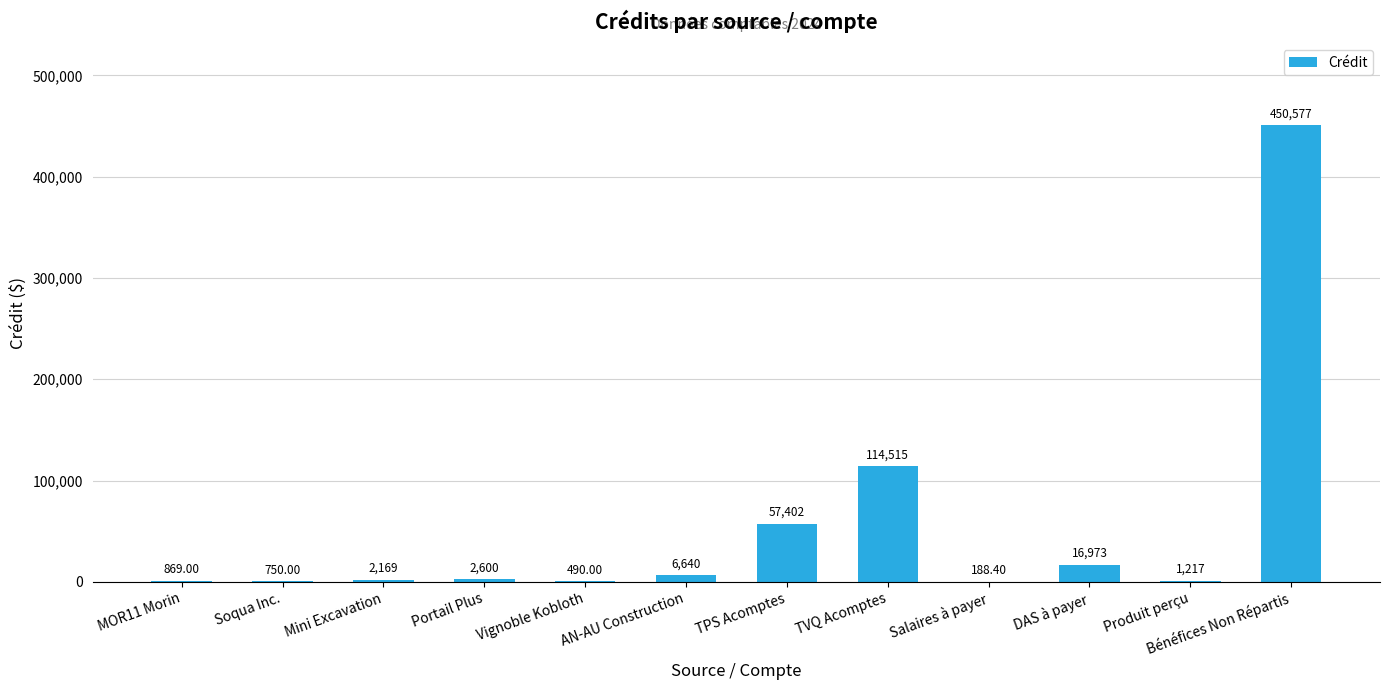

Which label corresponds to the largest value in the chart?

Bénéfices Non Répartis